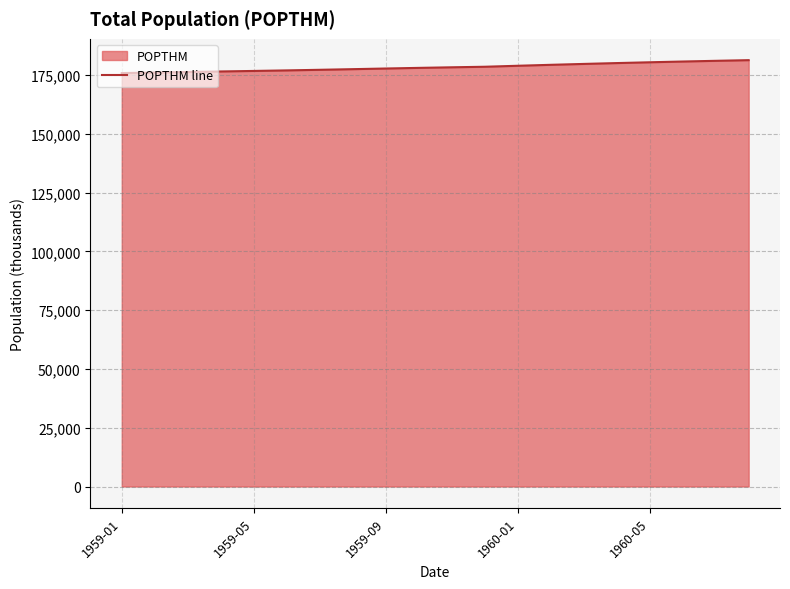

Count the number of categories in the chart.

20